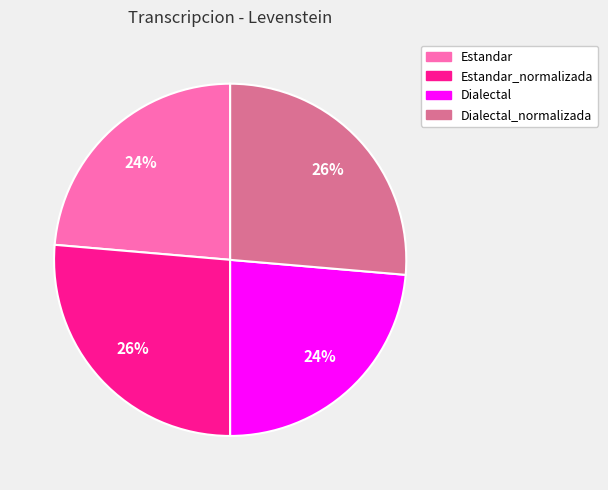

How many slices are in this pie chart?

4